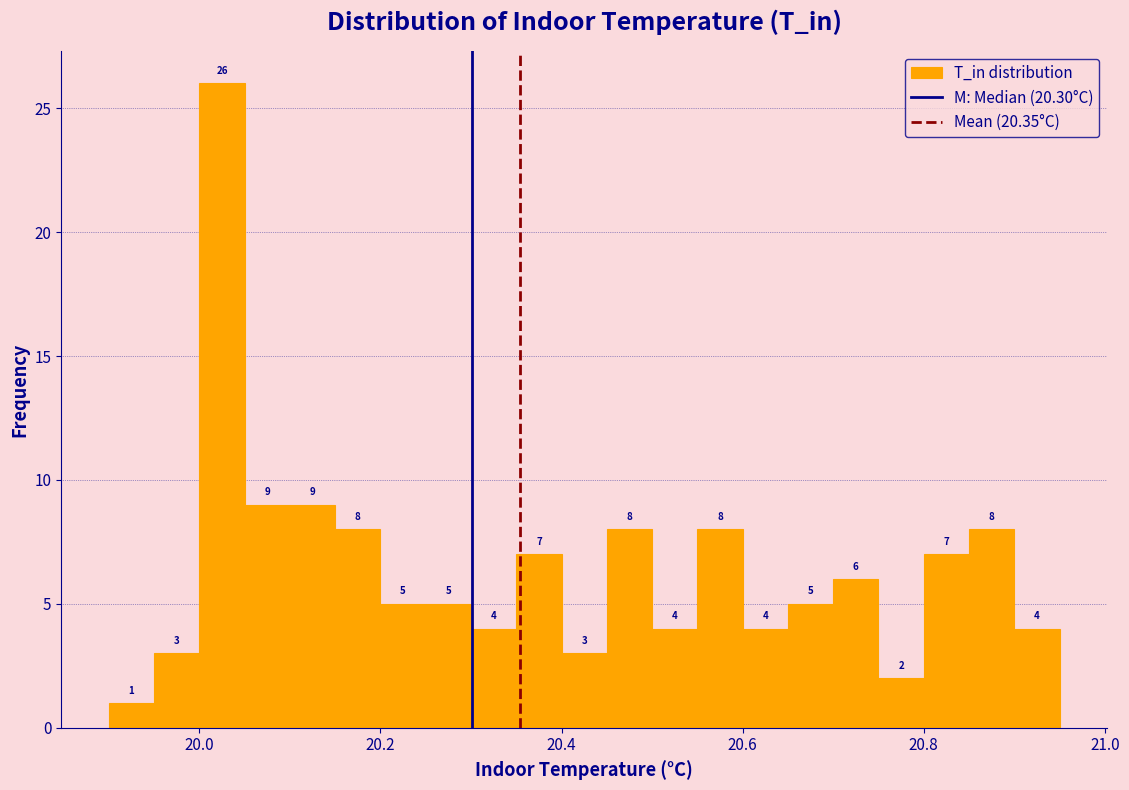

Read against the x-axis, roughly where is the centre of the tallest bar?

20.02